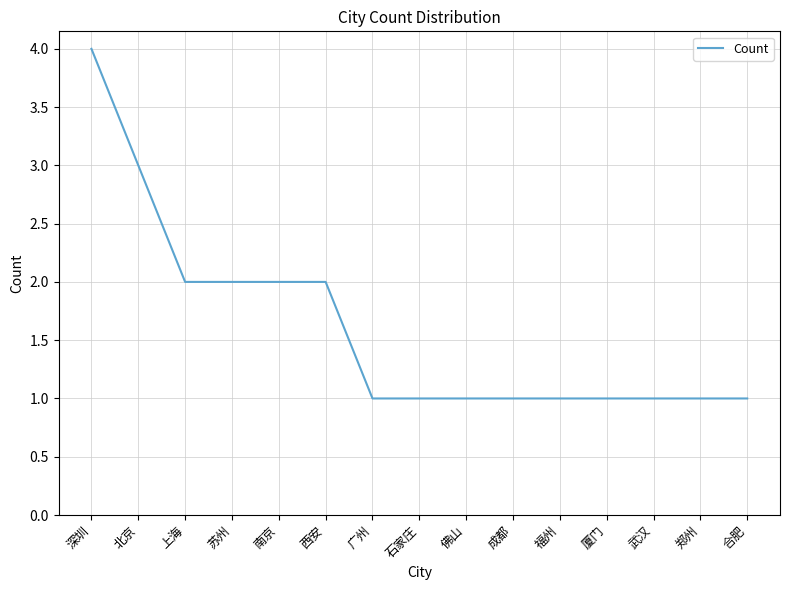

True or false: the data shows 0 at 武汉.

False